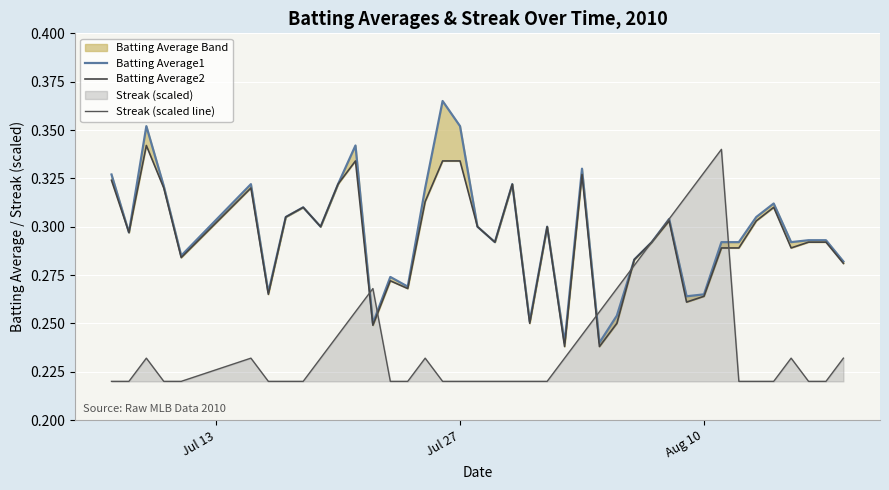

What is the average value of the Batting Average2 series?

0.3